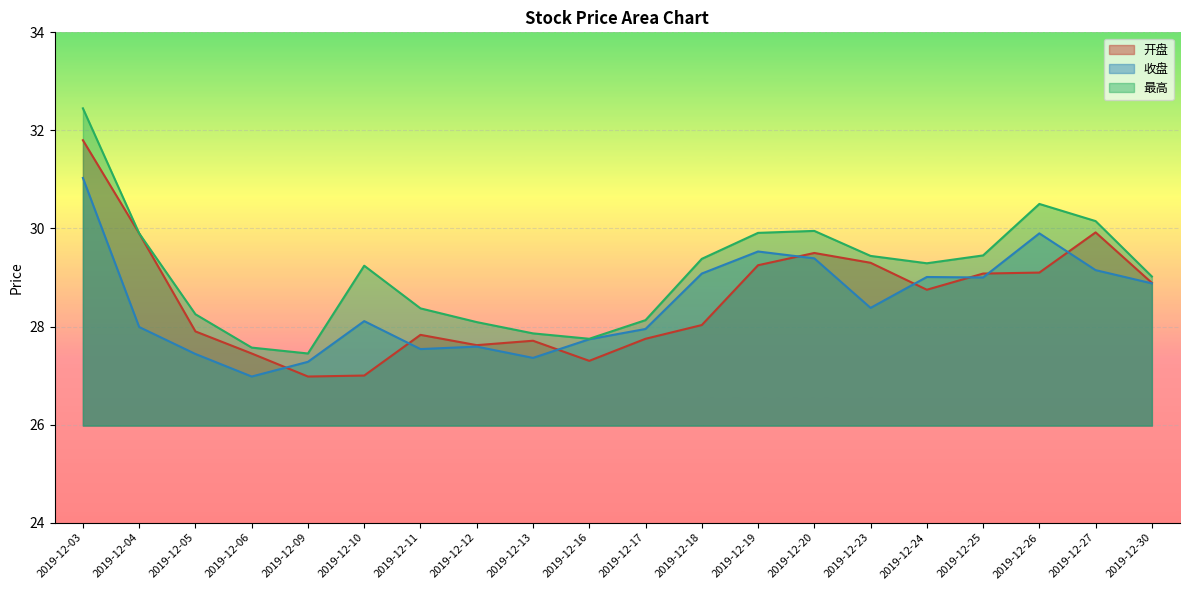

What is the sum of all 最高 values?

582.1